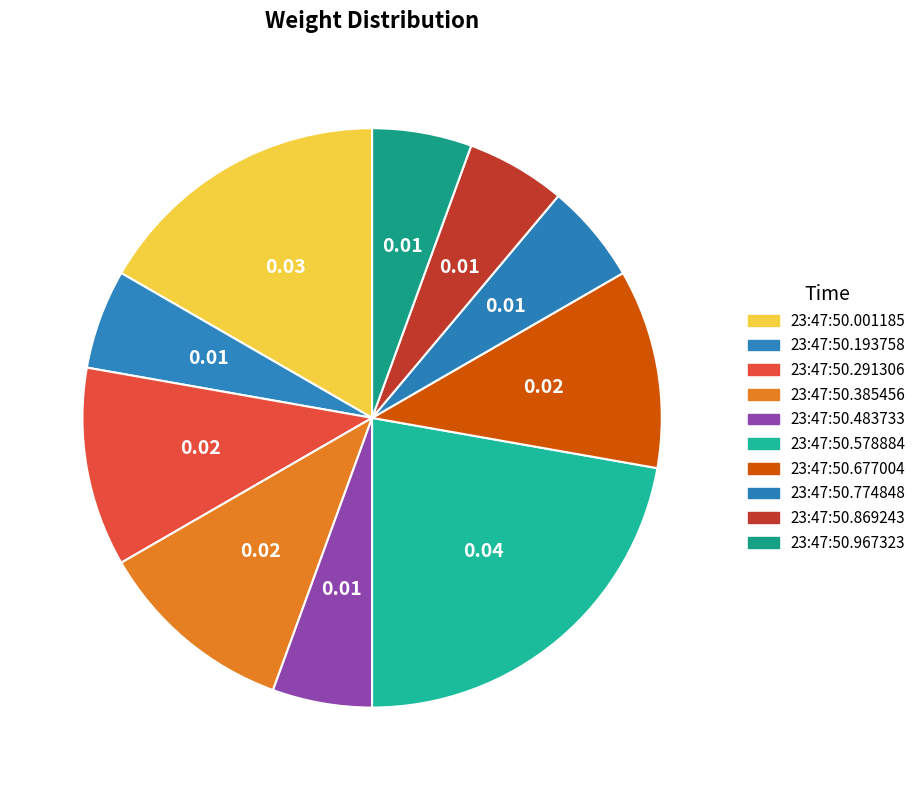

How many slices are in this pie chart?

10